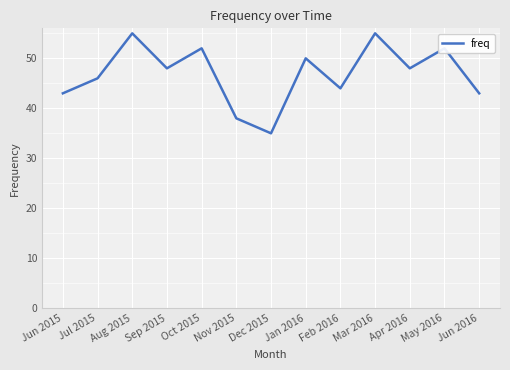

What position from the left is Jun 2016?

13